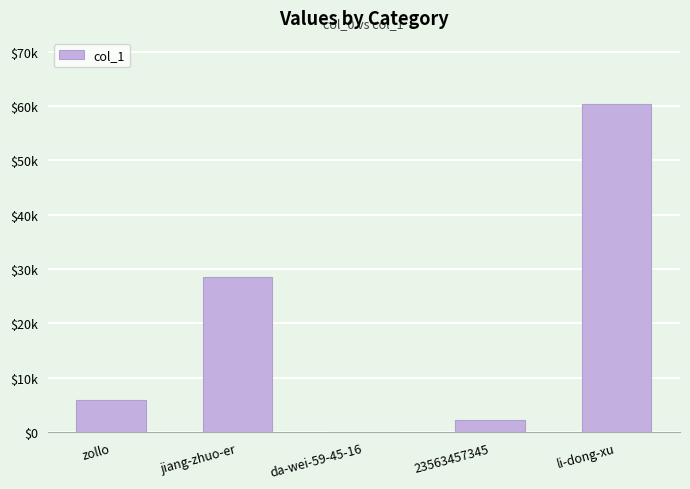

Is it true that the value at zollo is 5878?

True